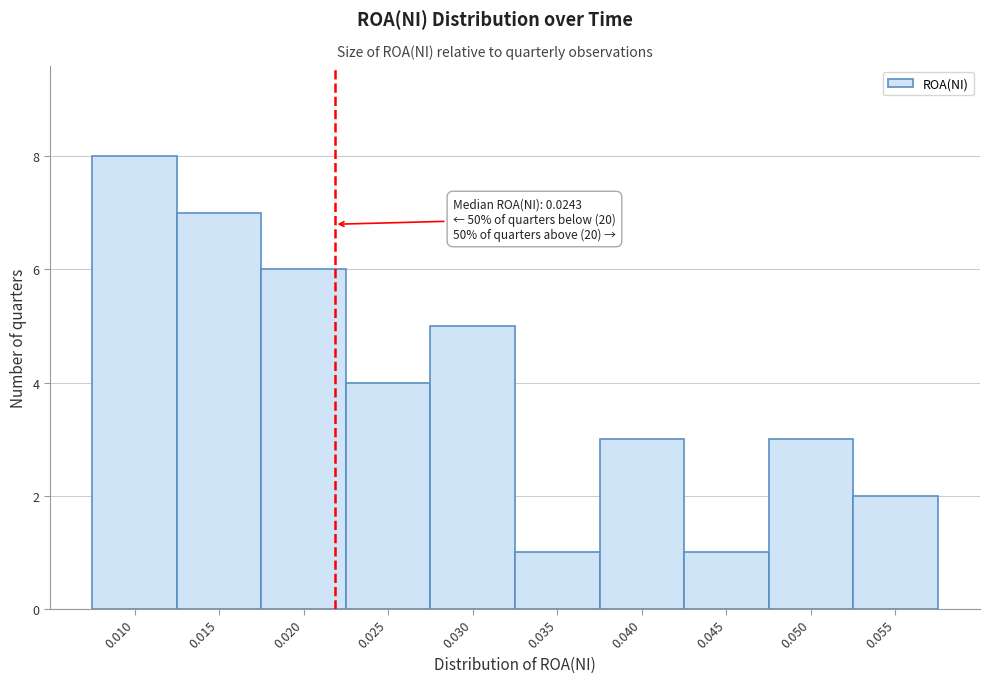

Reading left to right, transcribe all the data shown in this chart.

8	7	6	4	5	1	3	1	3	2